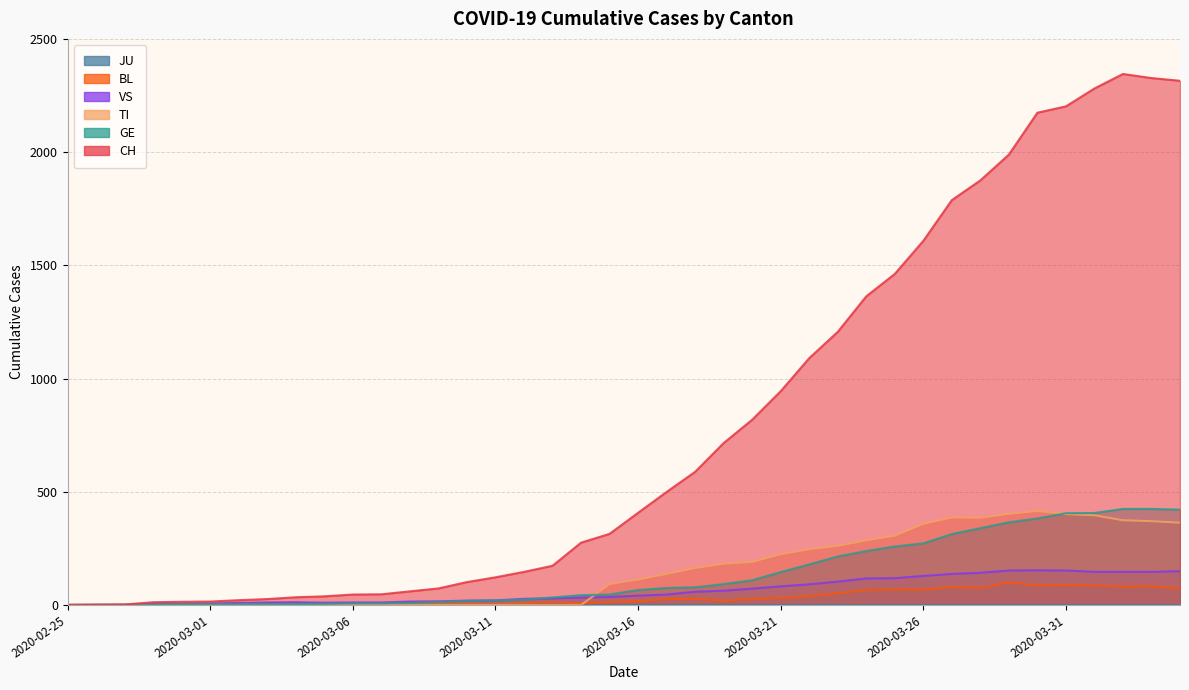

The value of VS at 2020-03-19 is 110. True or false?

False